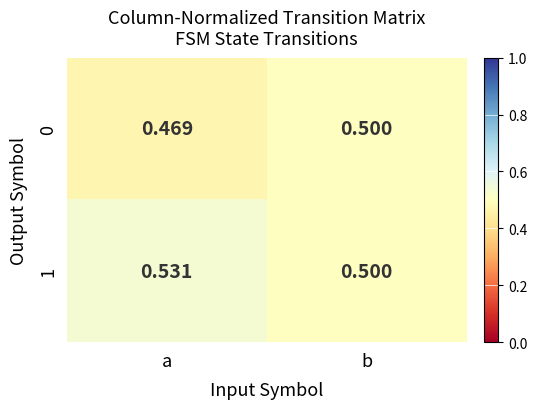

Which label corresponds to the largest value in the chart?

a